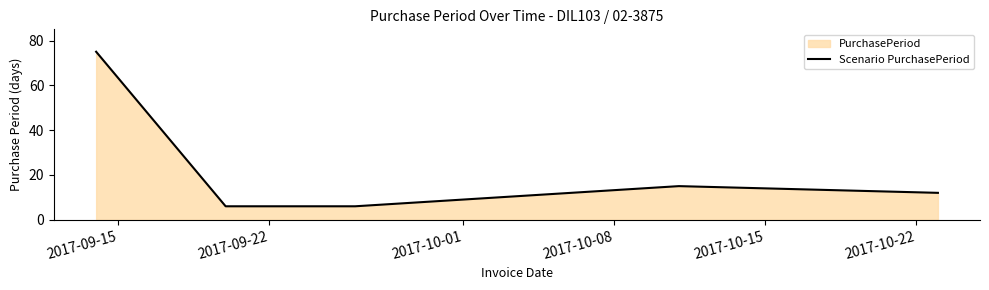

What is the average value?

23